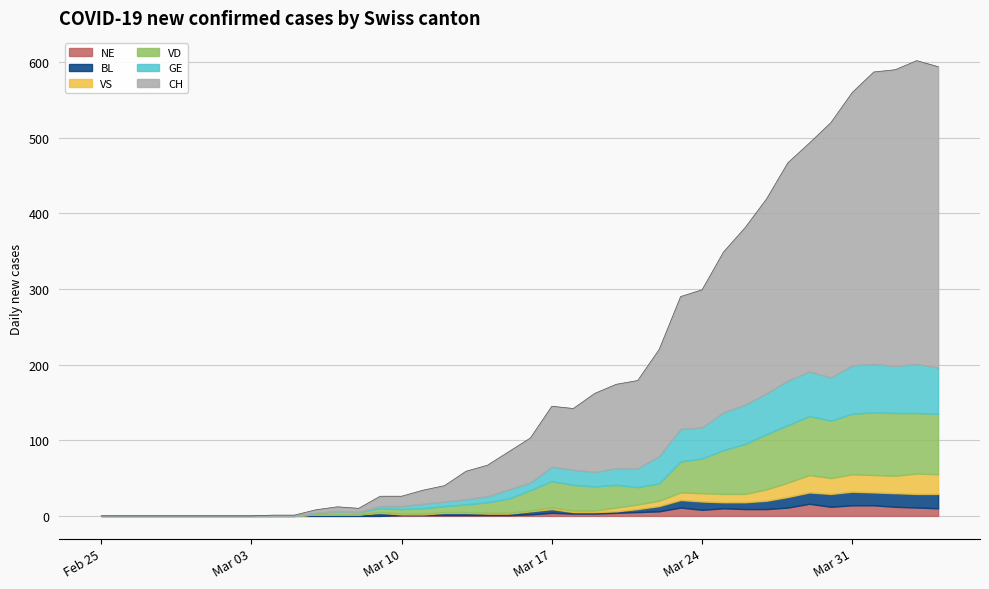

How many data points in CH are less than 59?

20